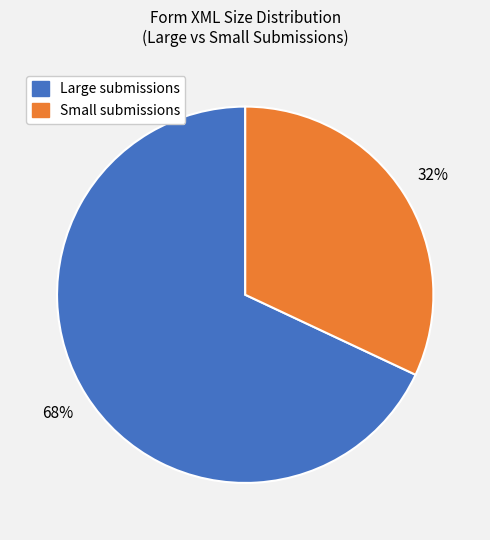

Is there a majority slice in this chart?

Yes